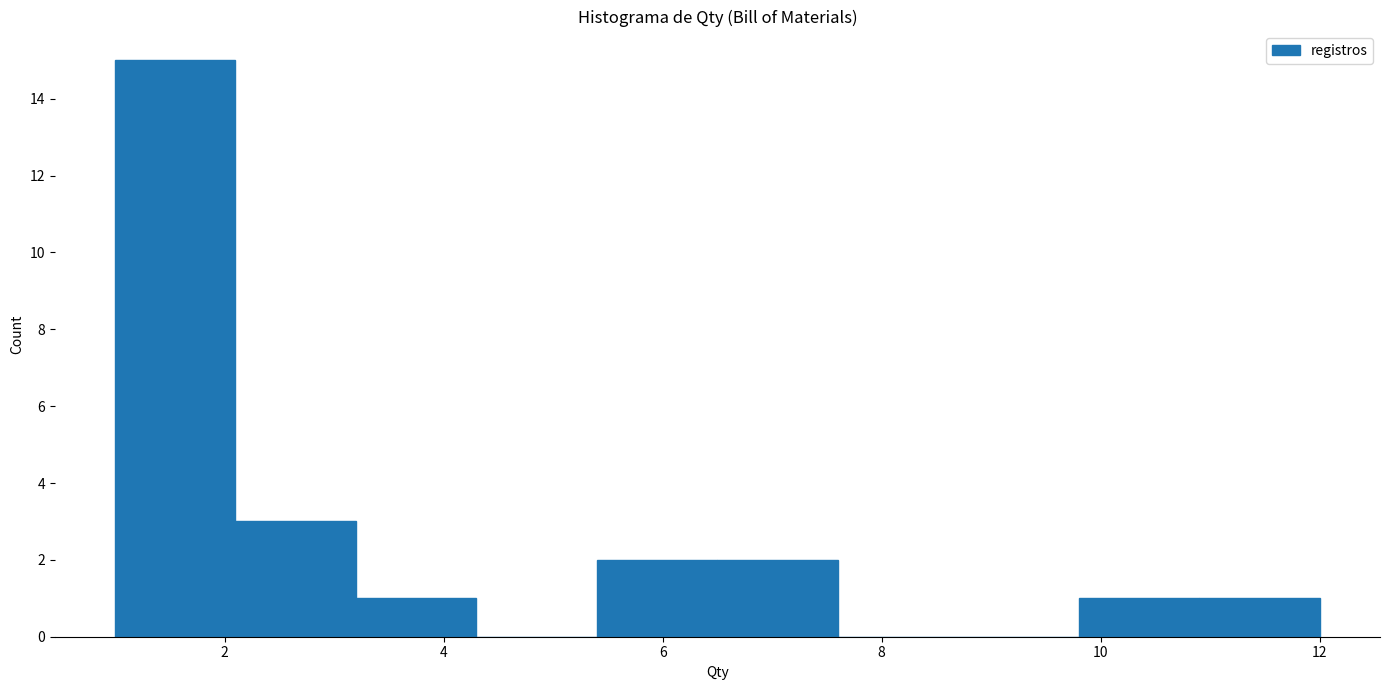

Reading left to right, list every bar in this chart as the range it spans on the x-axis followed by its height. Neither the bar edges nor the heights are printed on the chart, so give them approximately, as read against the axes.

1.0 to 2.1: 15
2.1 to 3.2: 3
3.2 to 4.3: 1
4.3 to 5.4: 0
5.4 to 6.5: 2
6.5 to 7.6: 2
7.6 to 8.7: 0
8.7 to 9.8: 0
9.8 to 10.9: 1
10.9 to 12.0: 1